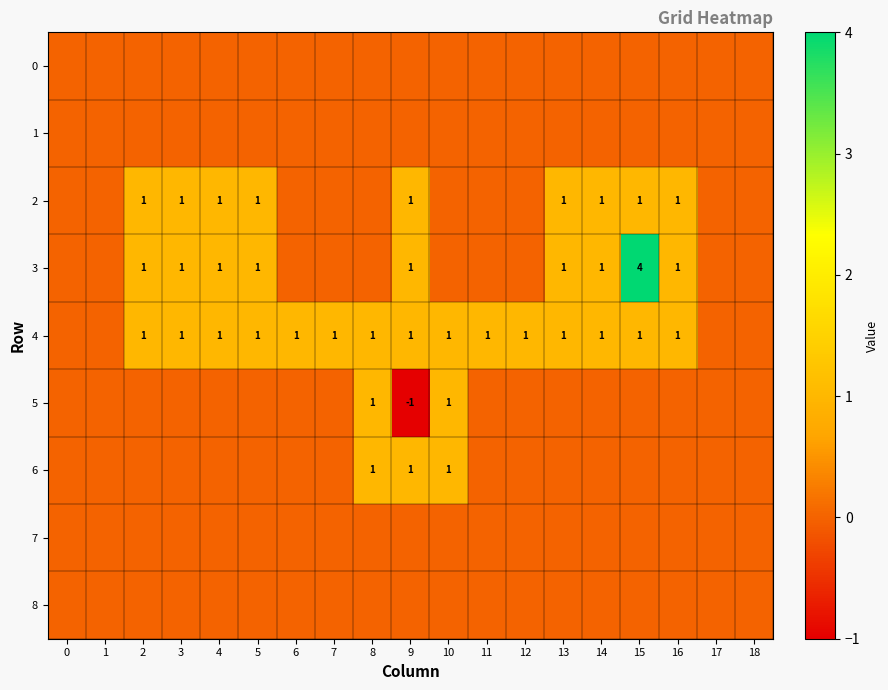

Which series has the largest range (max minus min)?

row_3